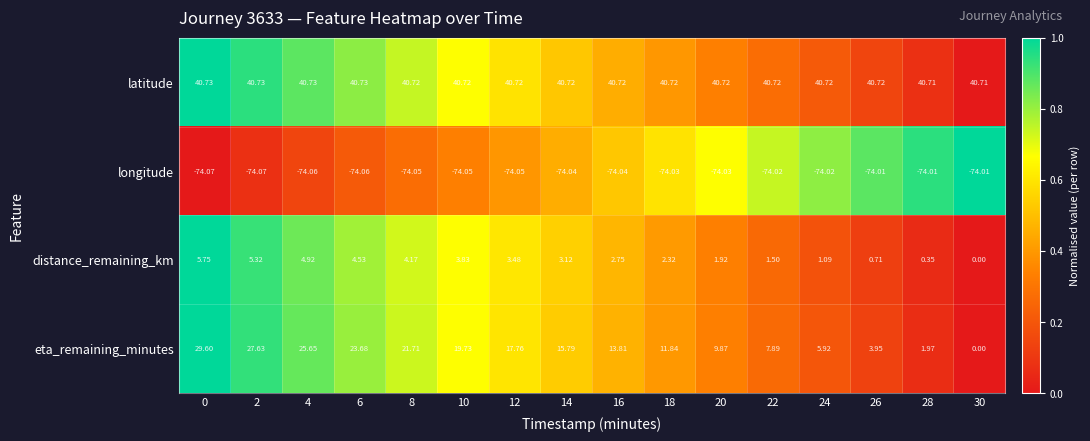

What is the spread (max minus min) of values at 24?

114.7